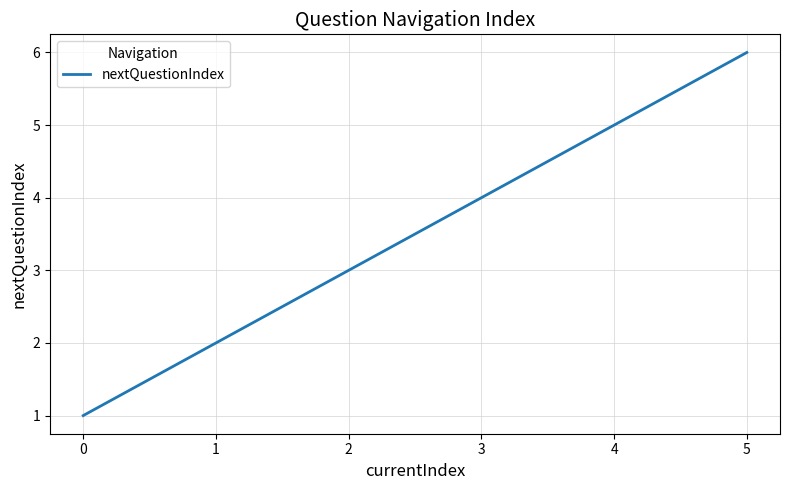

Reading left to right, transcribe all the data shown in this chart.

1	2	3	4	5	6